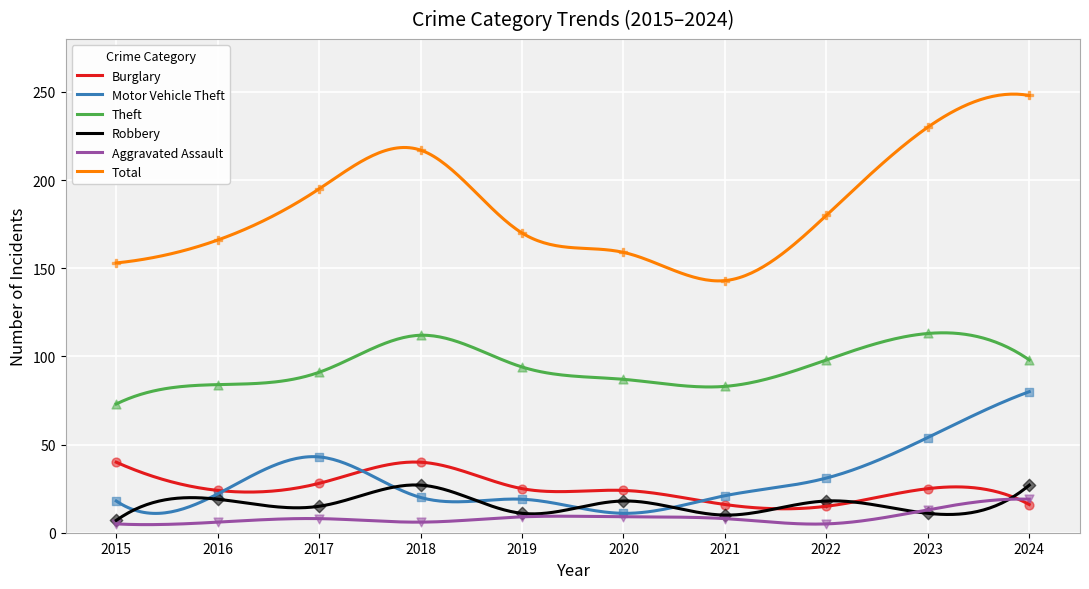

Which series contains the highest Y value?

Total